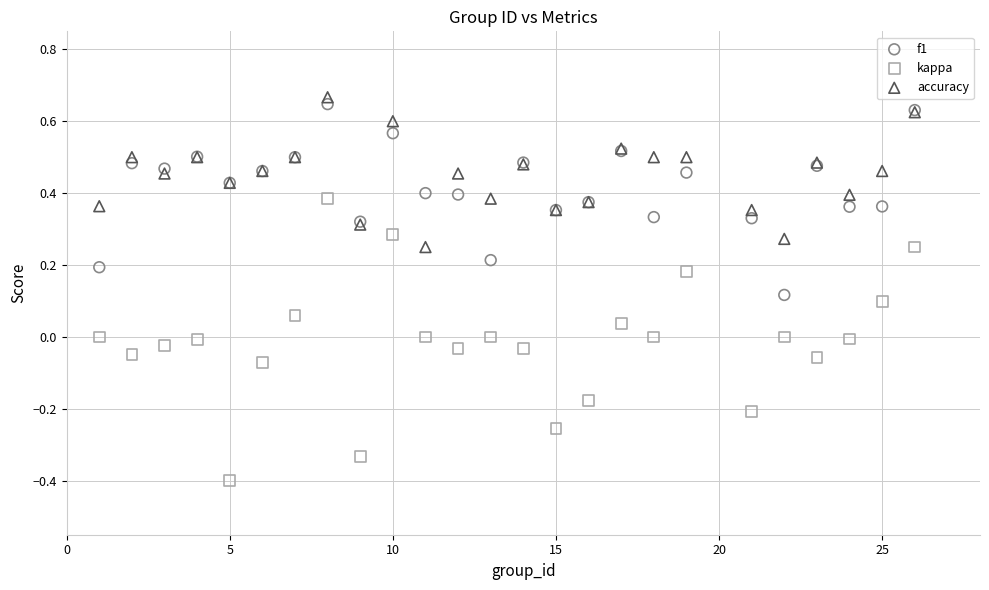

What is the X range (max minus min) for the scatter plot?

25.0